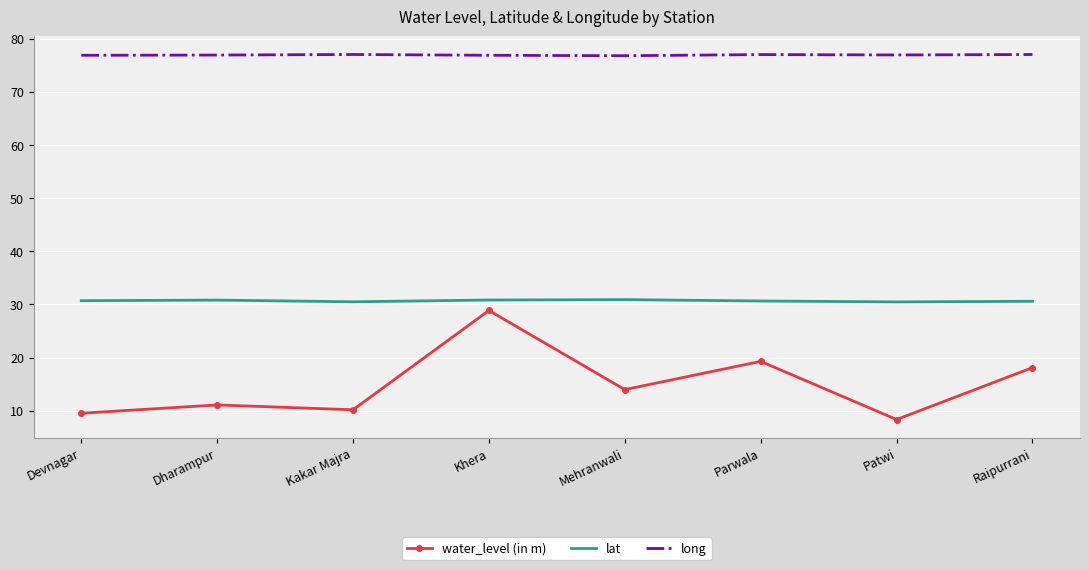

What is the total value across all series at Patwi?

115.7